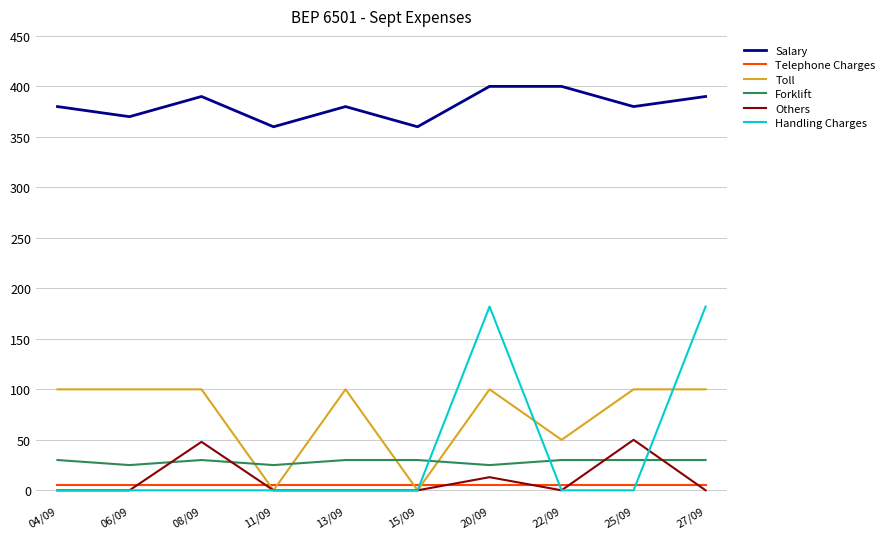

What is the highest value of the Others series?

50